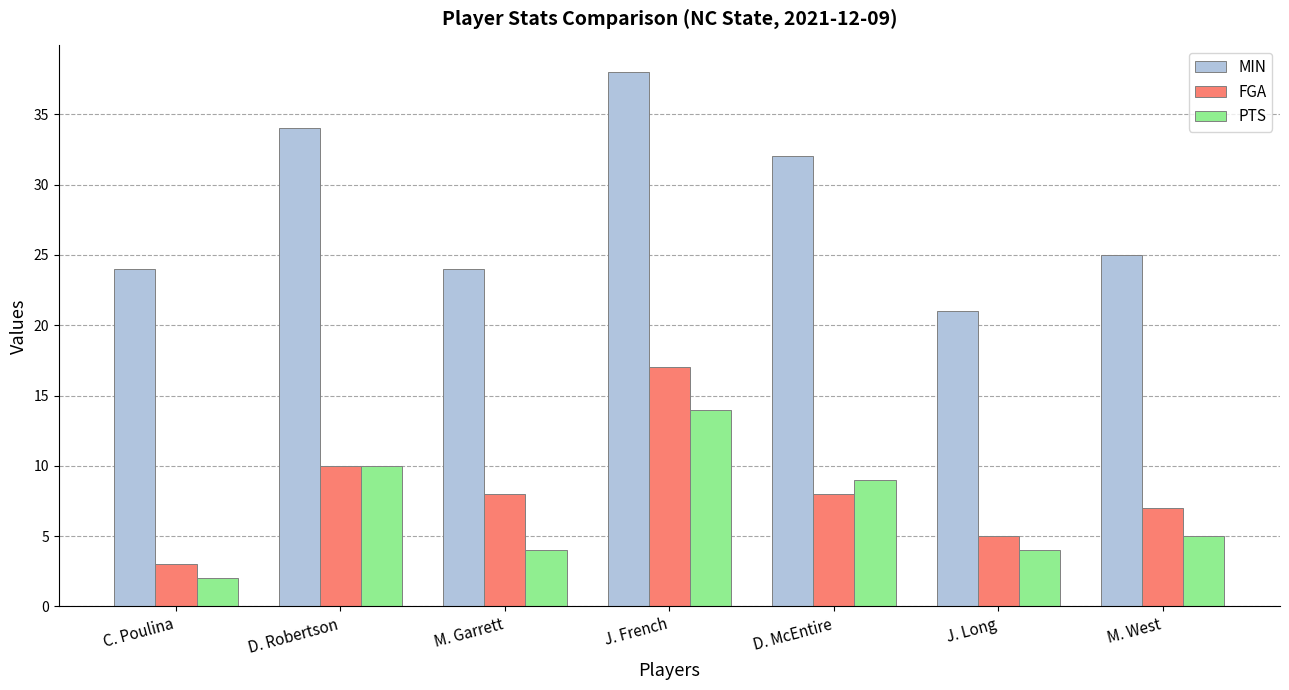

How many bars are there in each group?

3